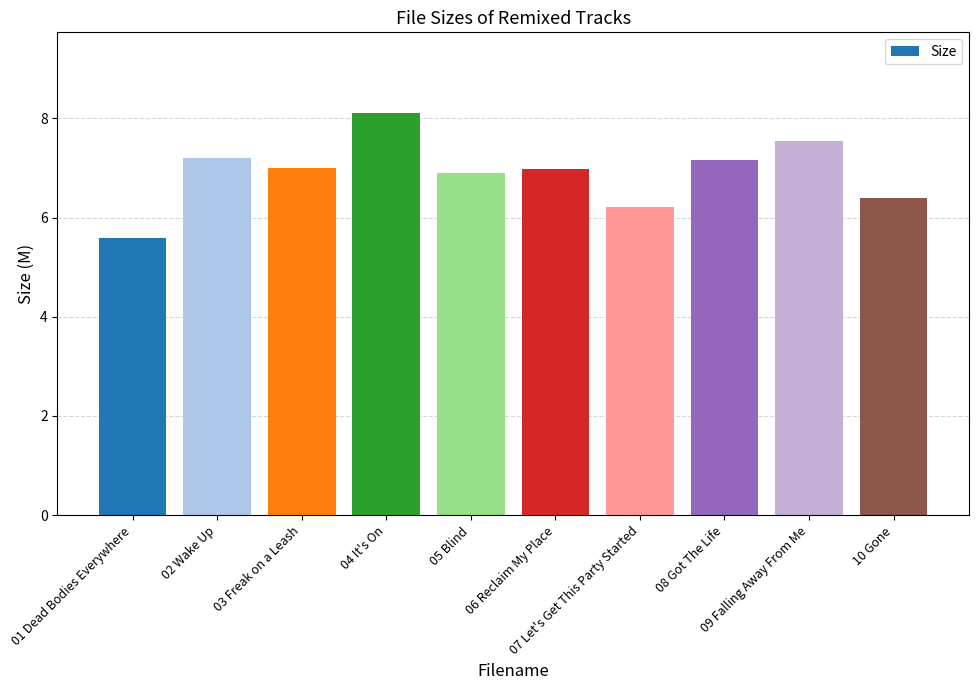

What is the average value?

6.9